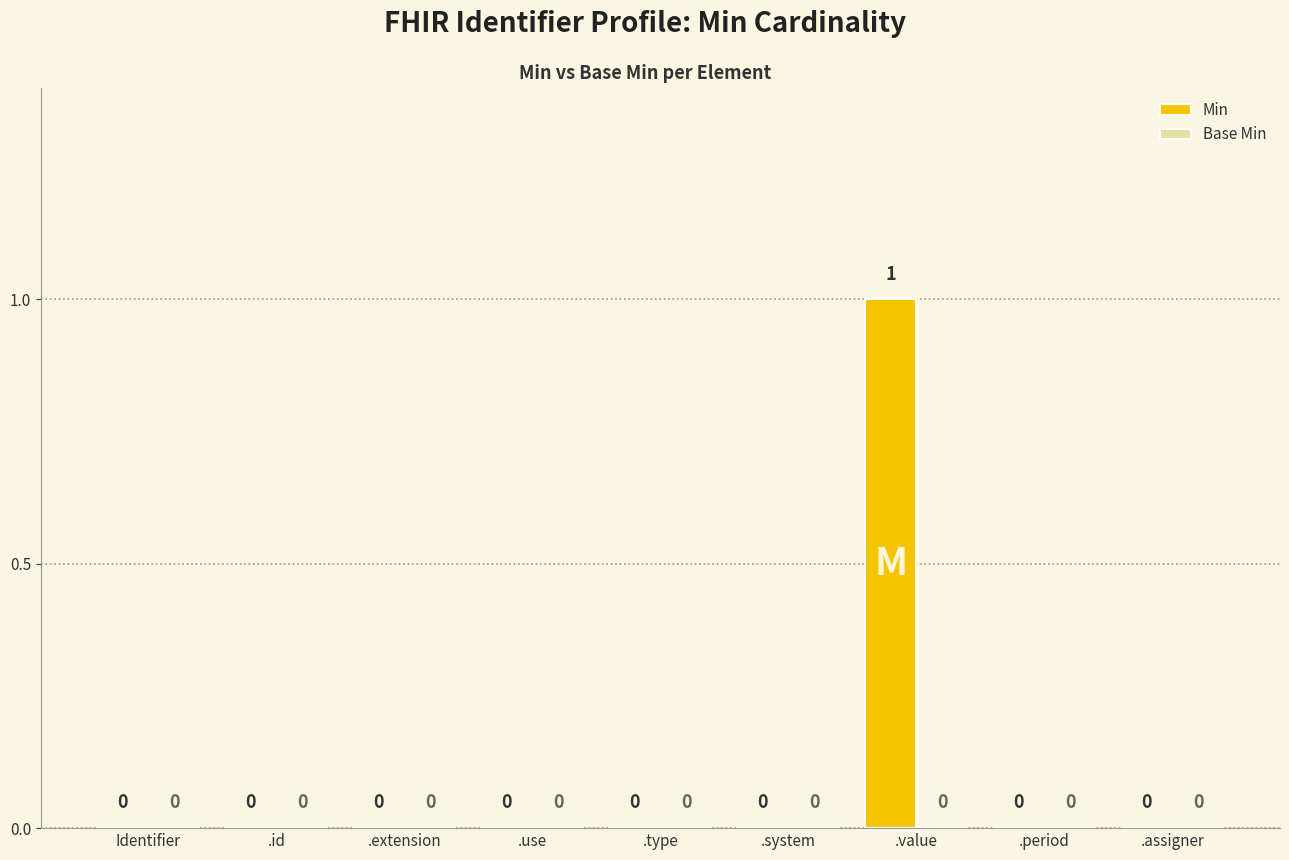

Between .extension and .value, which is larger?

.value